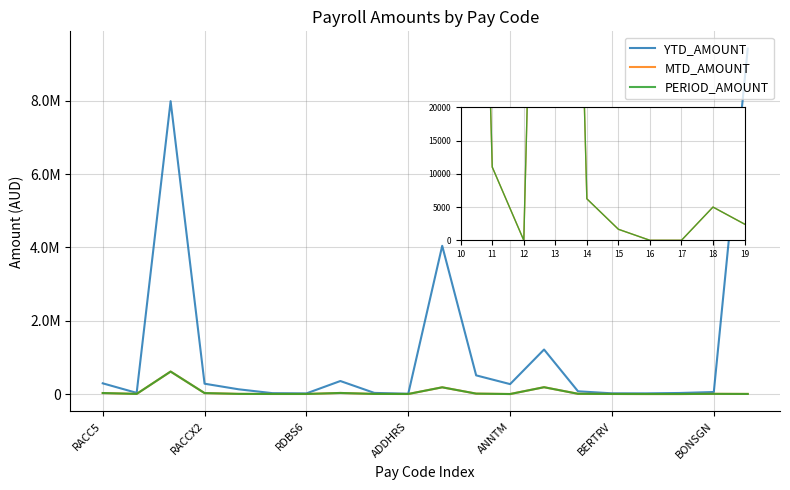

Does the chart have visible grid lines?

Yes